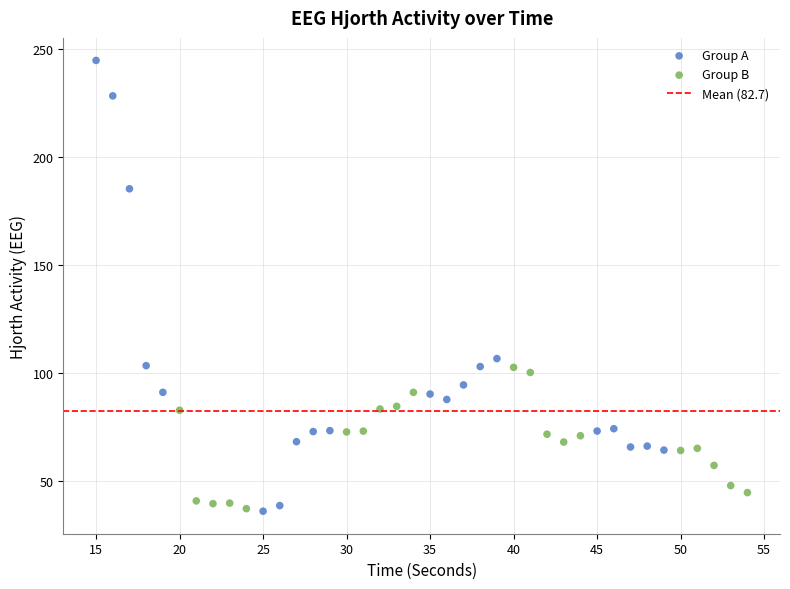

Which series has the largest Y range (max minus min)?

Group A